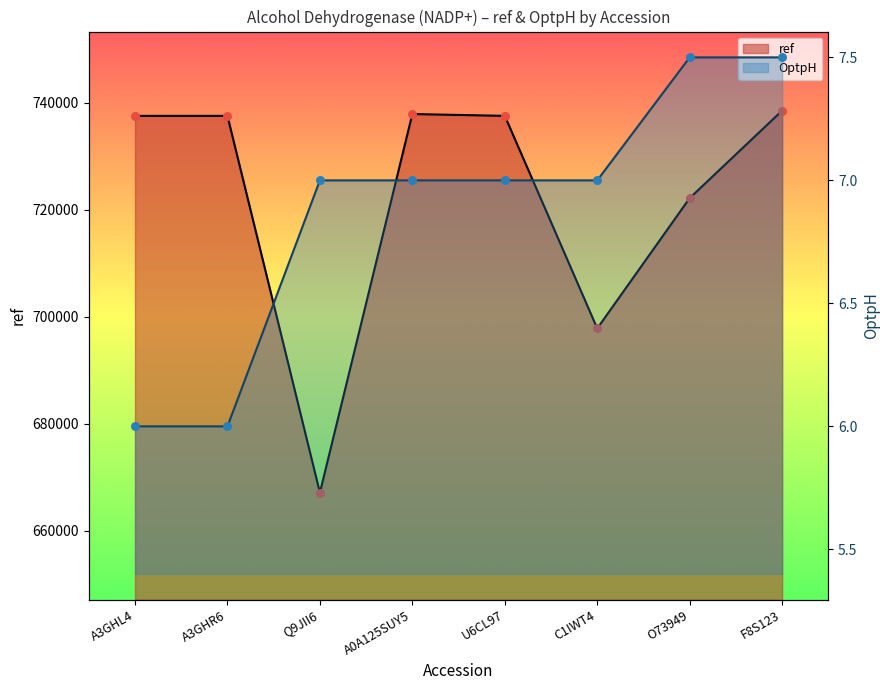

Which series has the largest Y range (max minus min)?

ref